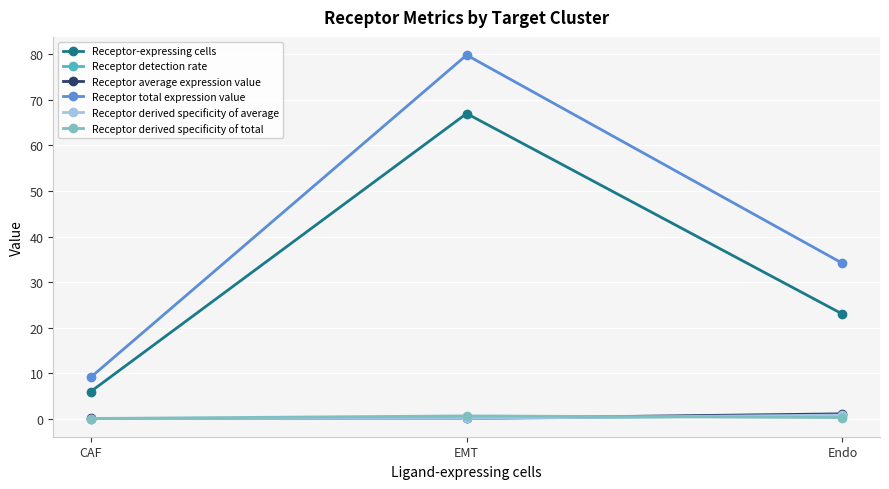

Rank the categories by Receptor total expression value value from lowest to highest.

CAF, Endo, EMT